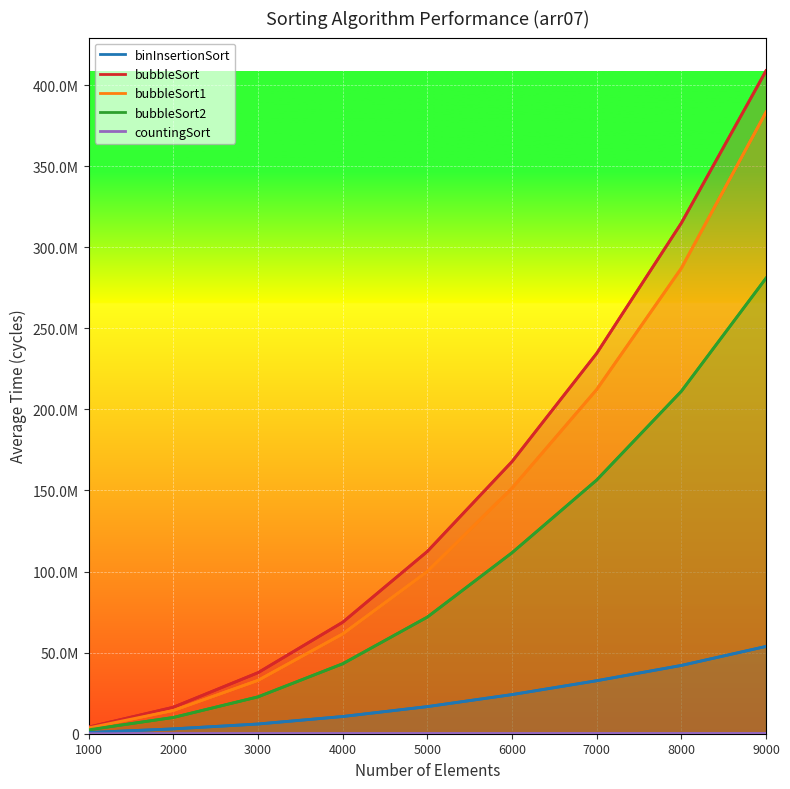

Is it true that bubbleSort1 equals 112671573 at 9000?

False